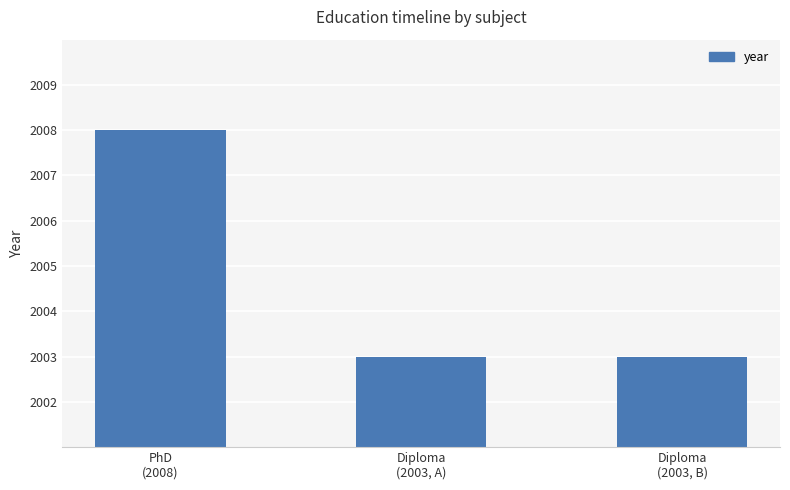

What is the sum of all values?

6014